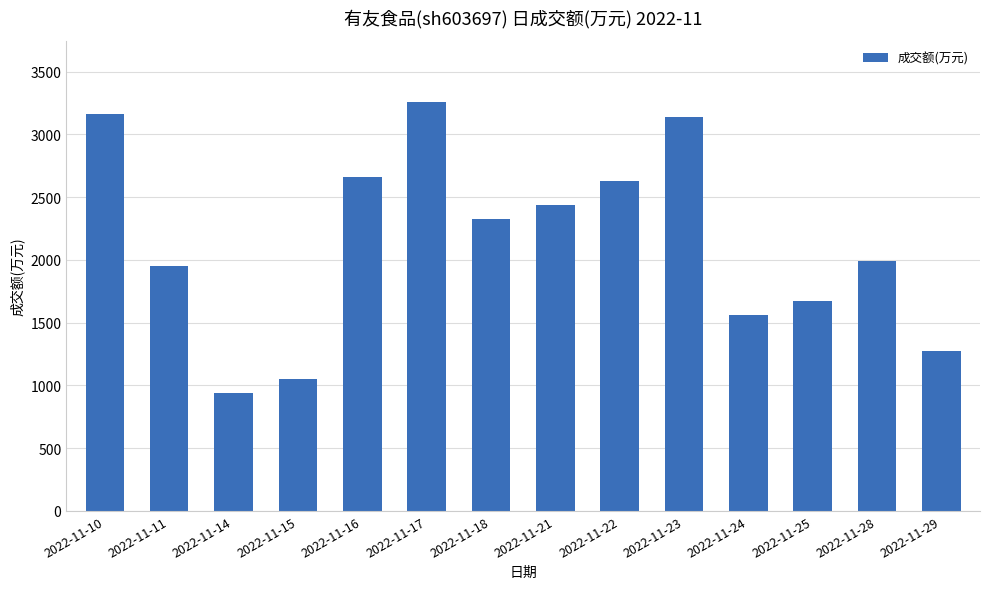

Reading left to right, extract all data points from this chart.

3162	1953	937	1048	2658	3259	2329	2440	2627	3138	1558	1672	1995	1275